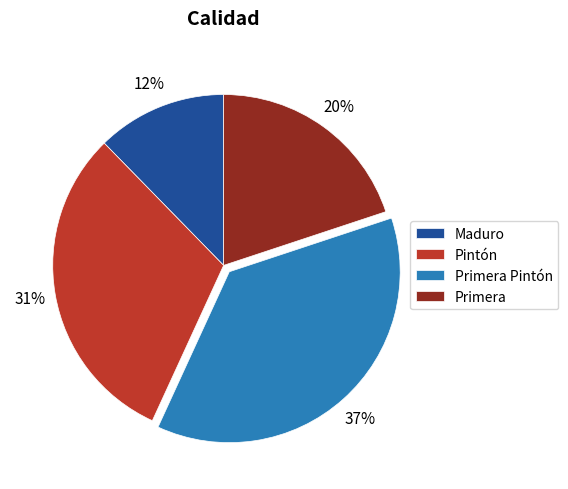

True or false: Primera Pintón accounts for 22% of the total.

False